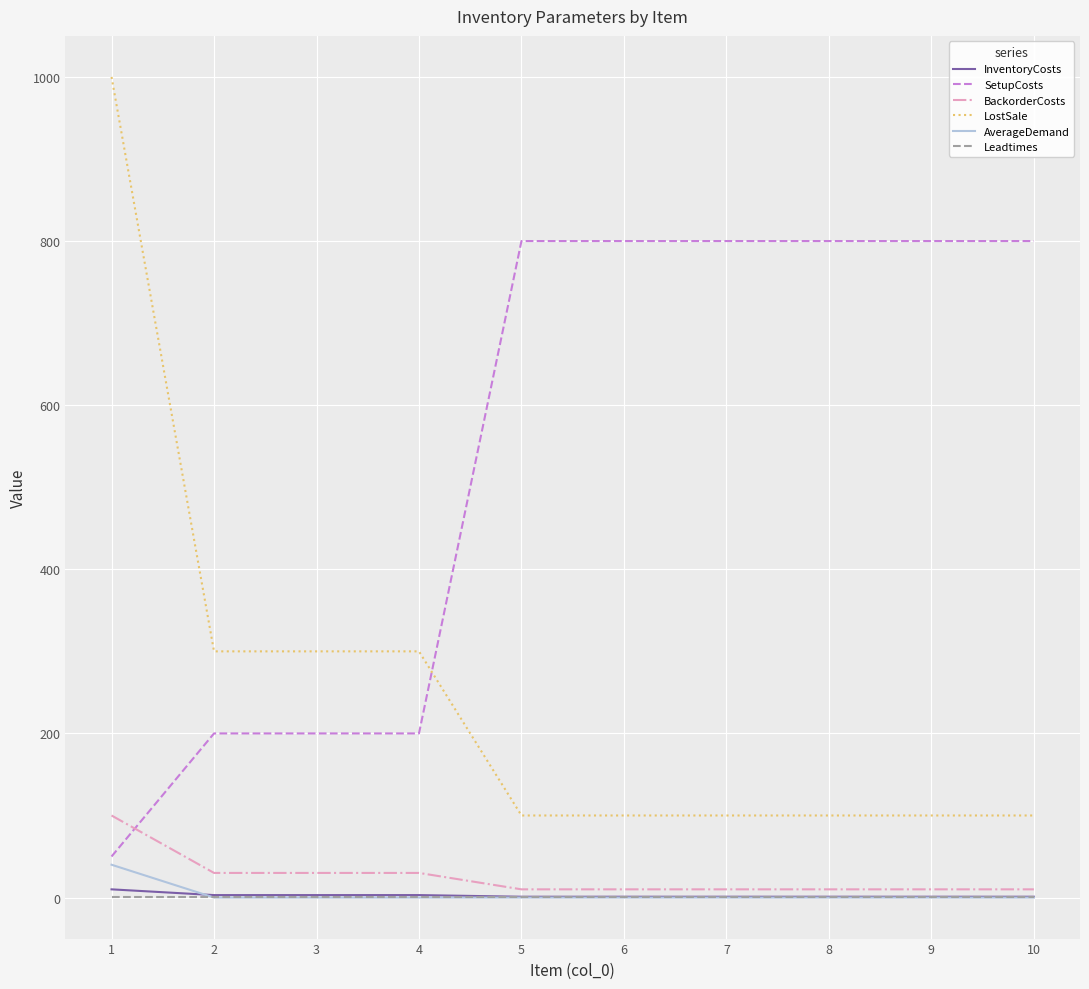

How many series are shown in this chart?

6